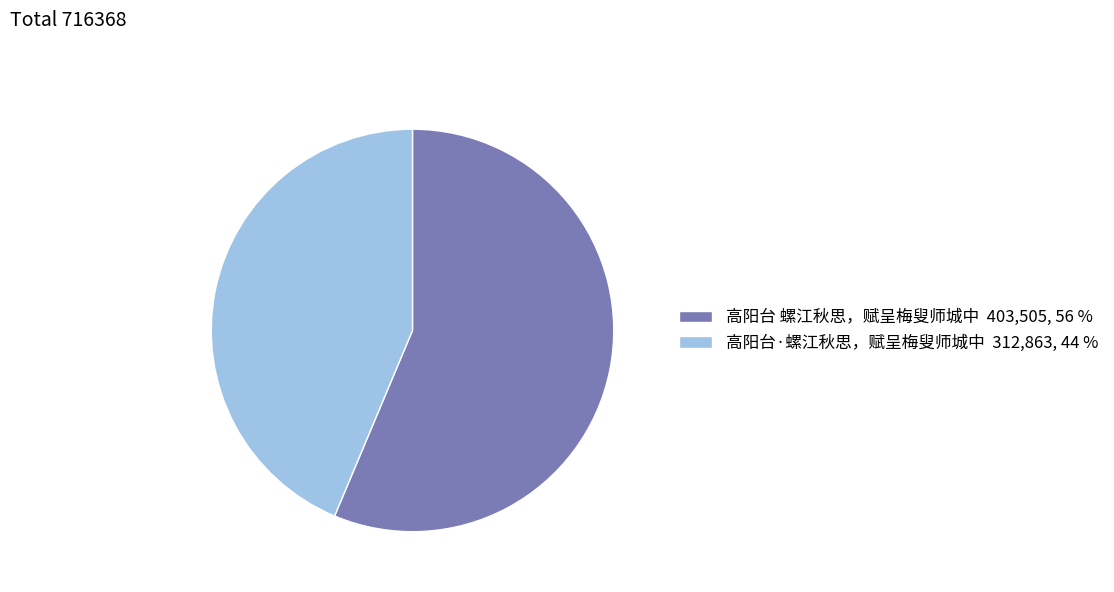

Is there any slice that represents more than half of the pie?

Yes